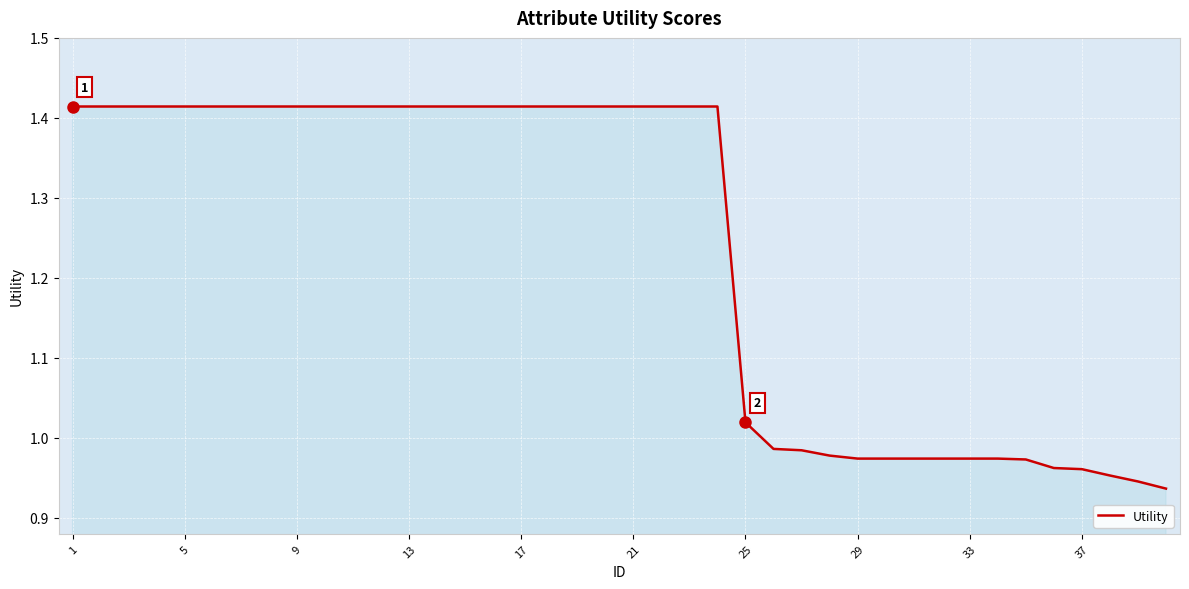

Count the number of categories in the chart.

40